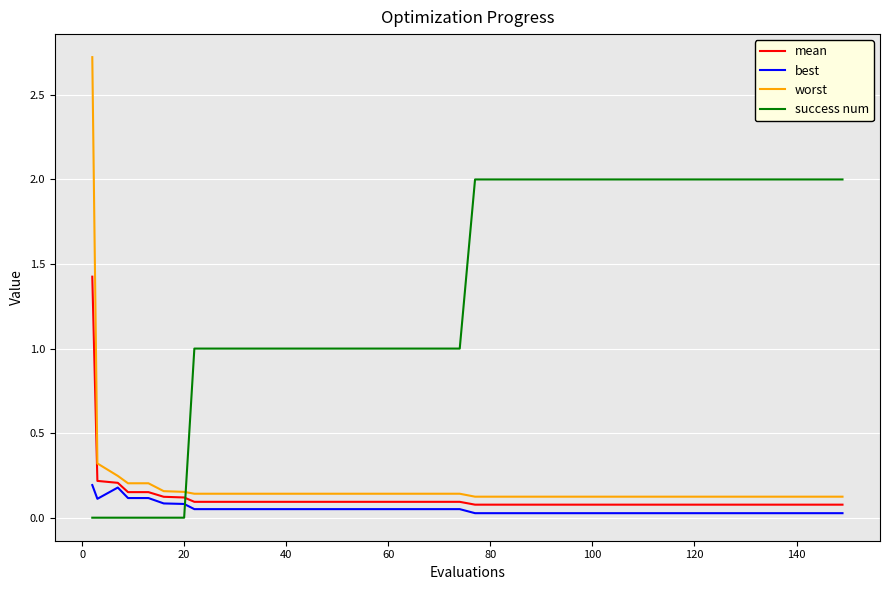

What is the maximum value for worst?

2.7